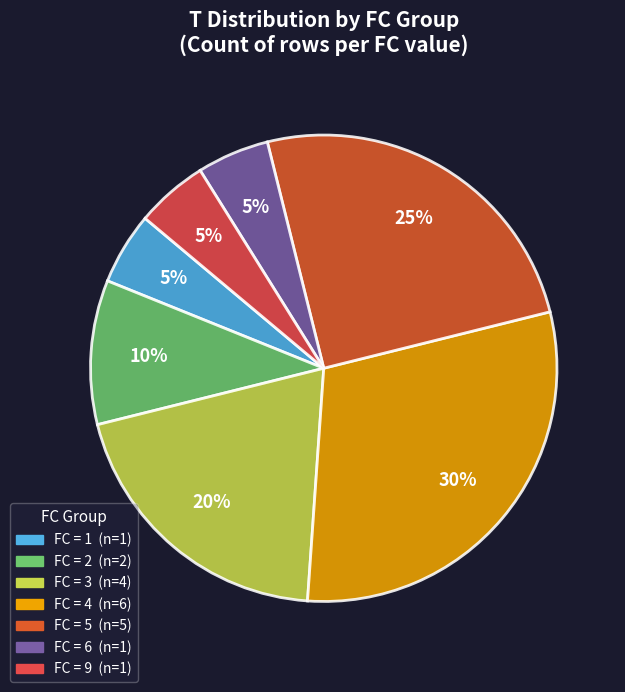

Which category has the smallest portion of the pie?

1